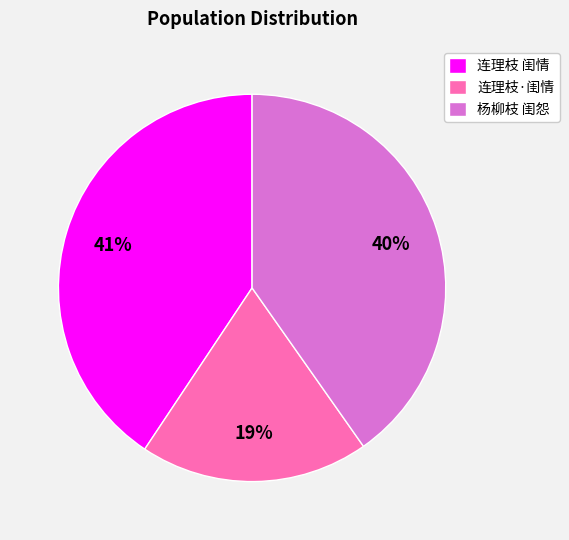

What is the ratio of the value at 连理枝 闺情 to the value at 杨柳枝 闺怨?

1.0